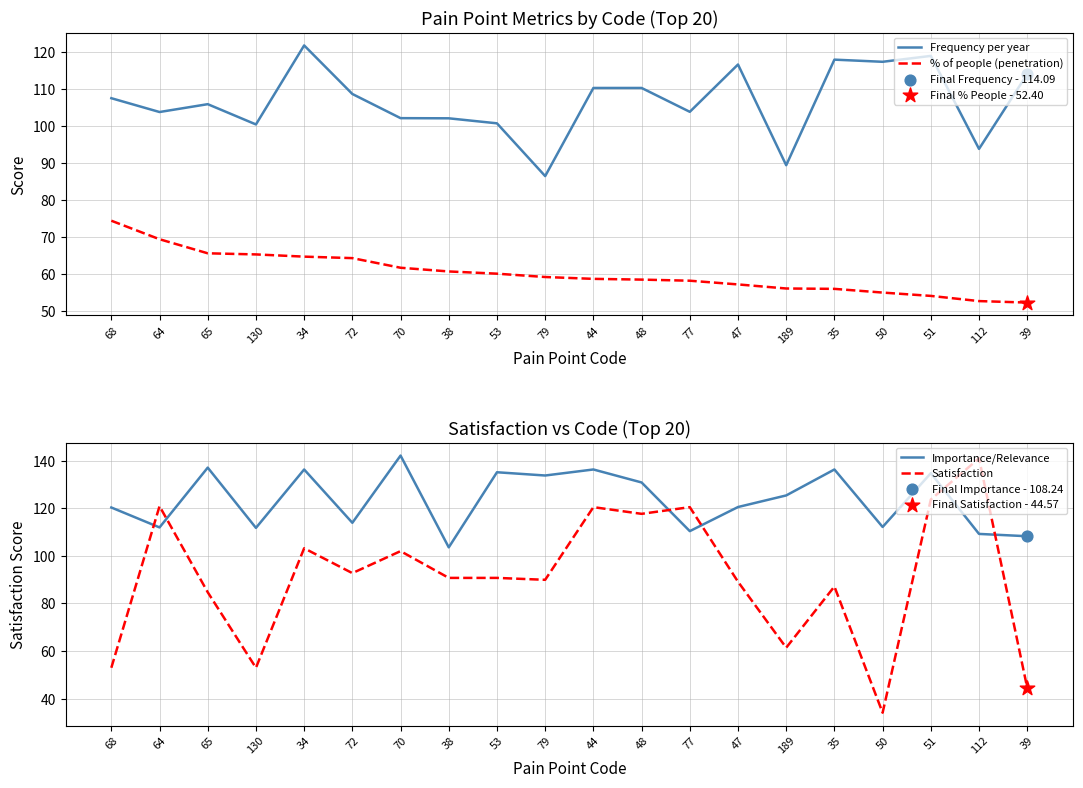

Which series has the largest total across all categories?

Importance/Relevance